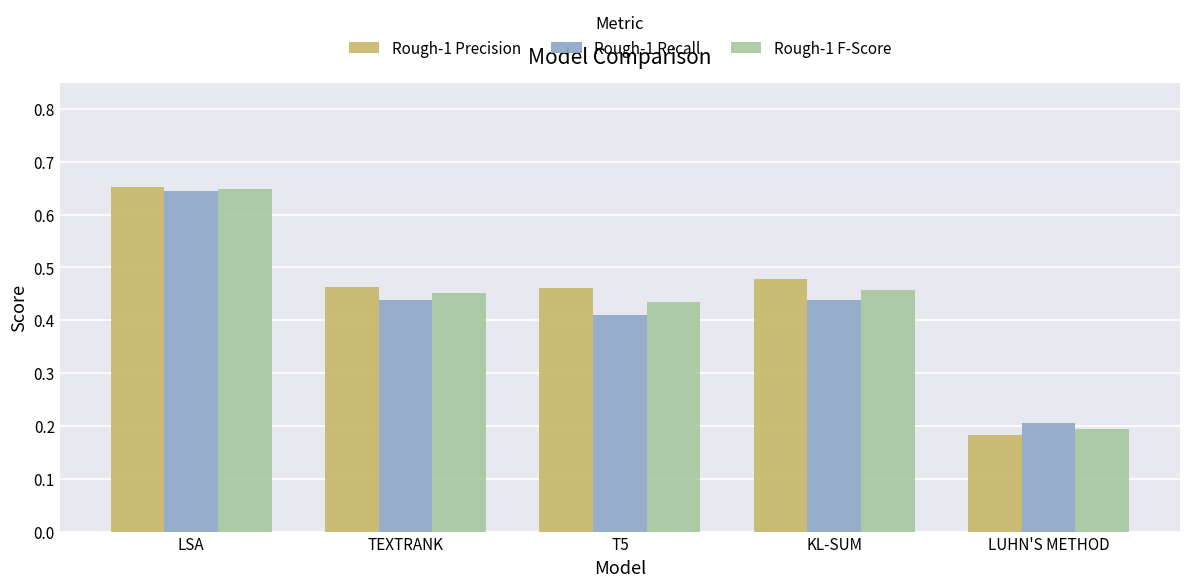

At which label is Rough-1 Precision closest to 0?

LUHN'S METHOD